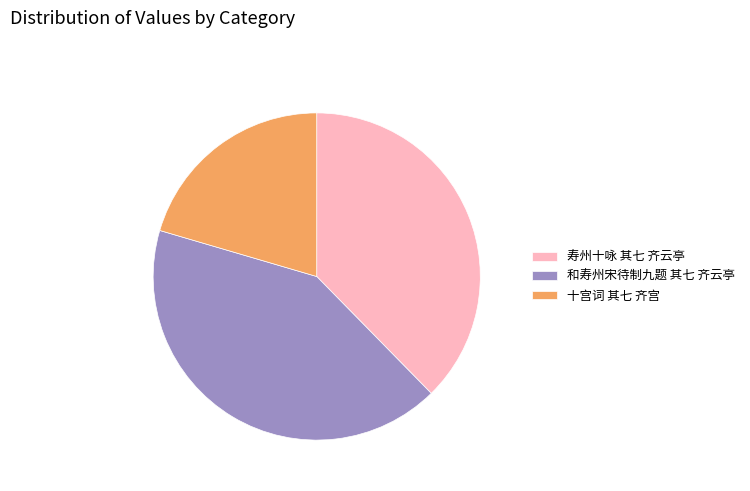

Do 十宫词 其七 齐宫 and 寿州十咏 其七 齐云亭 together represent more than half of the pie?

Yes